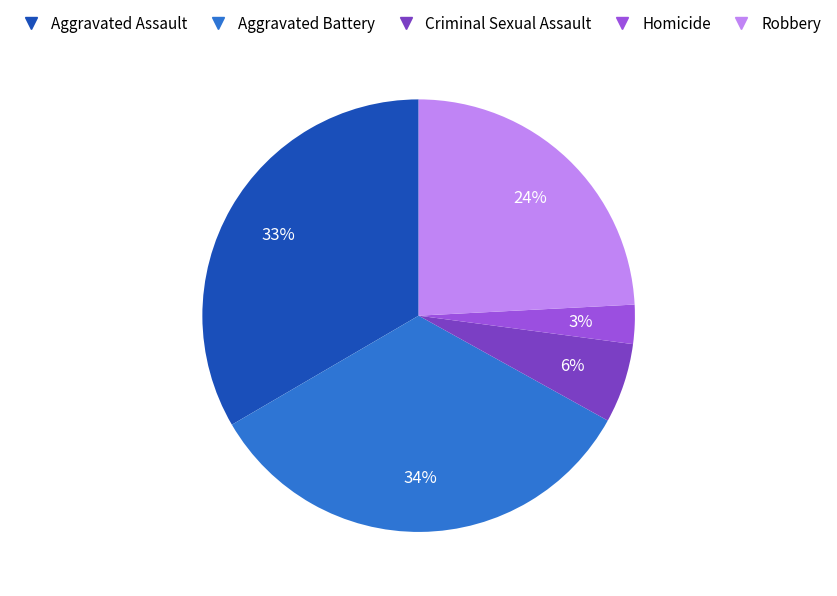

The Criminal Sexual Assault slice represents 6% of the pie. True or false?

True